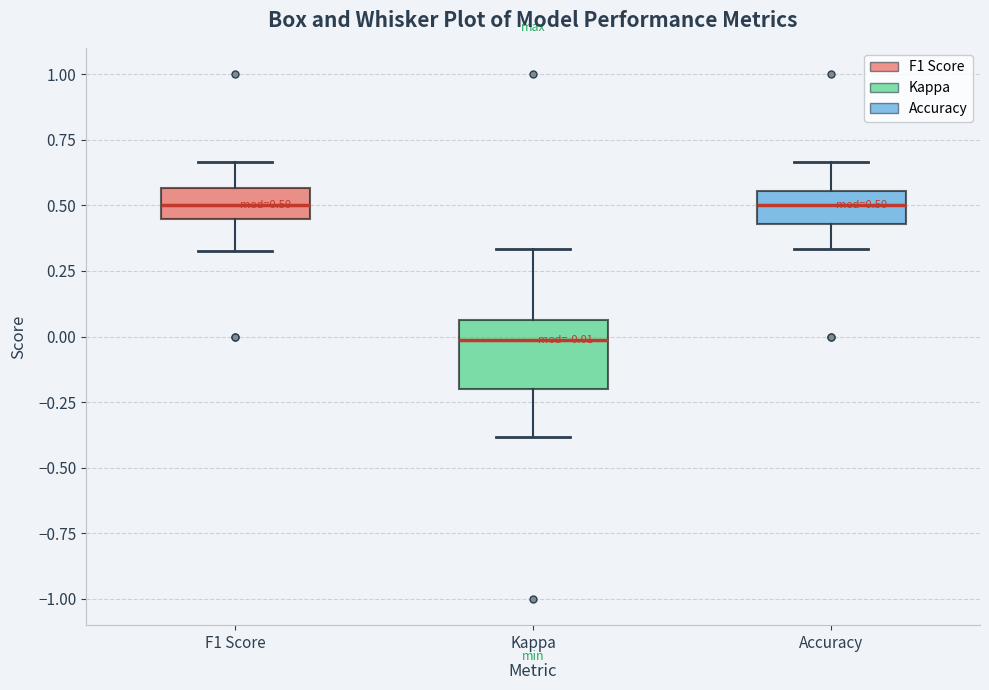

Which box is the tallest, from its lower edge to its upper edge?

Kappa